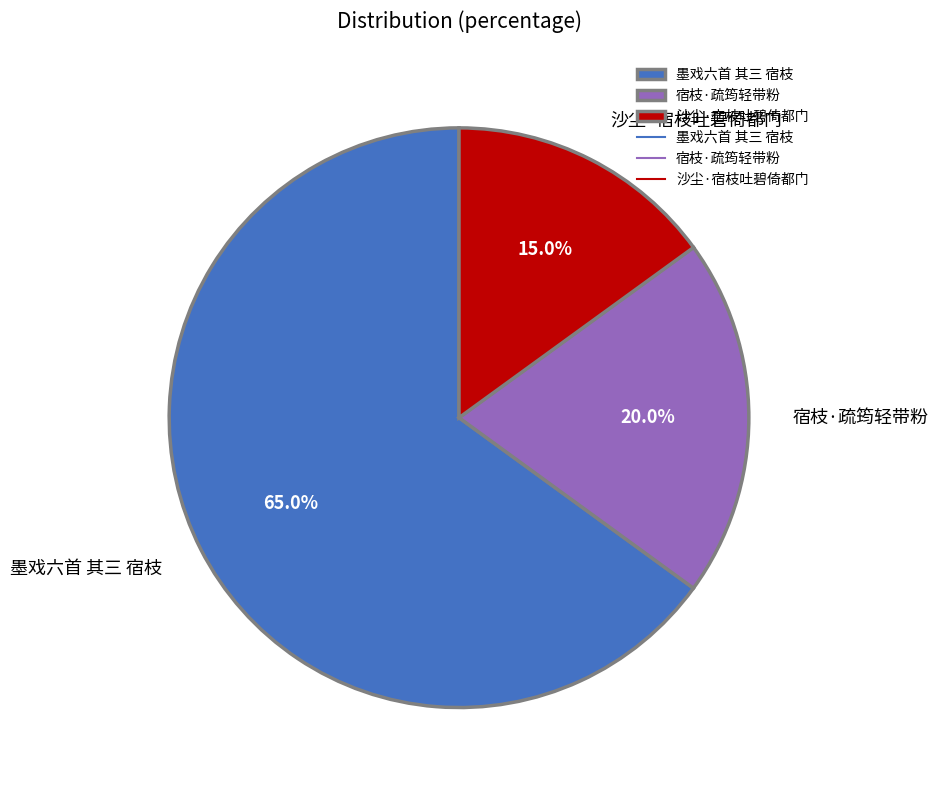

Combined, do 沙尘·宿枝吐碧倚都门 and 墨戏六首 其三 宿枝 account for over 50%?

Yes